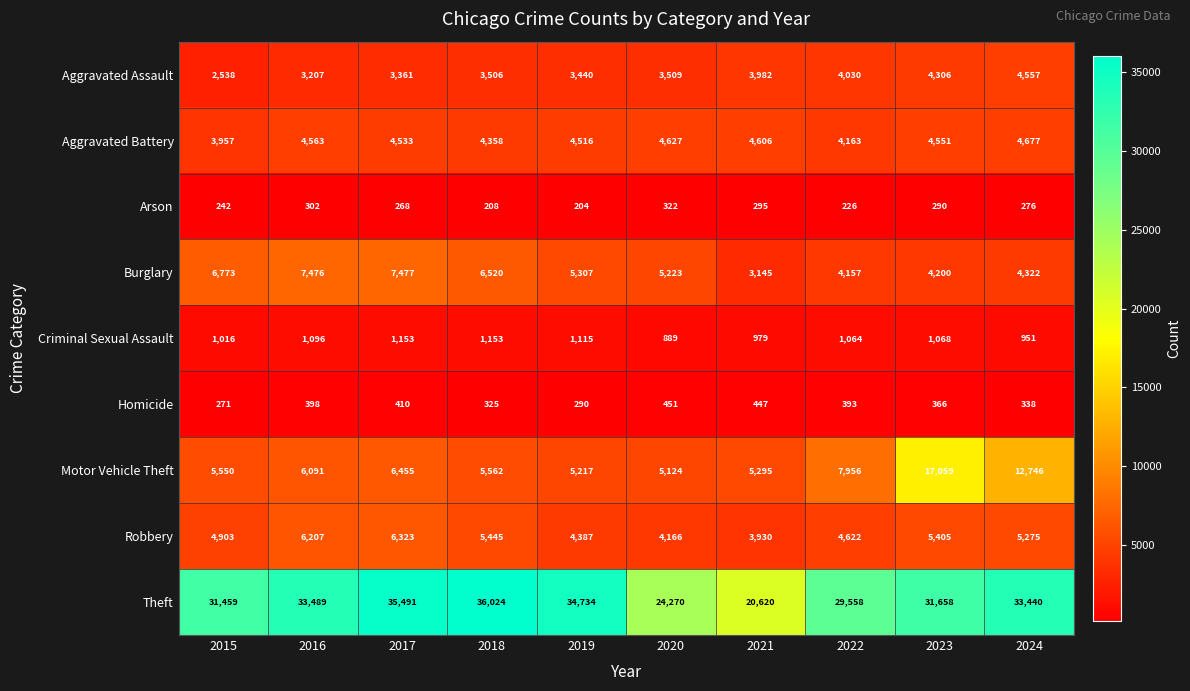

At 2022, list the series in order from smallest to largest.

Arson, Homicide, Criminal Sexual Assault, Aggravated Assault, Burglary, Aggravated Battery, Robbery, Motor Vehicle Theft, Theft